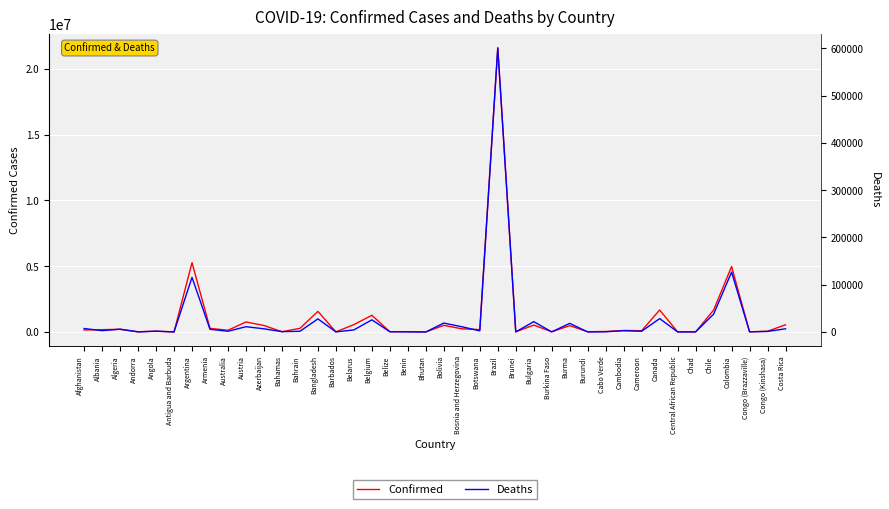

In Deaths, how many points are lower than both neighbors (excluding endpoints)?

14